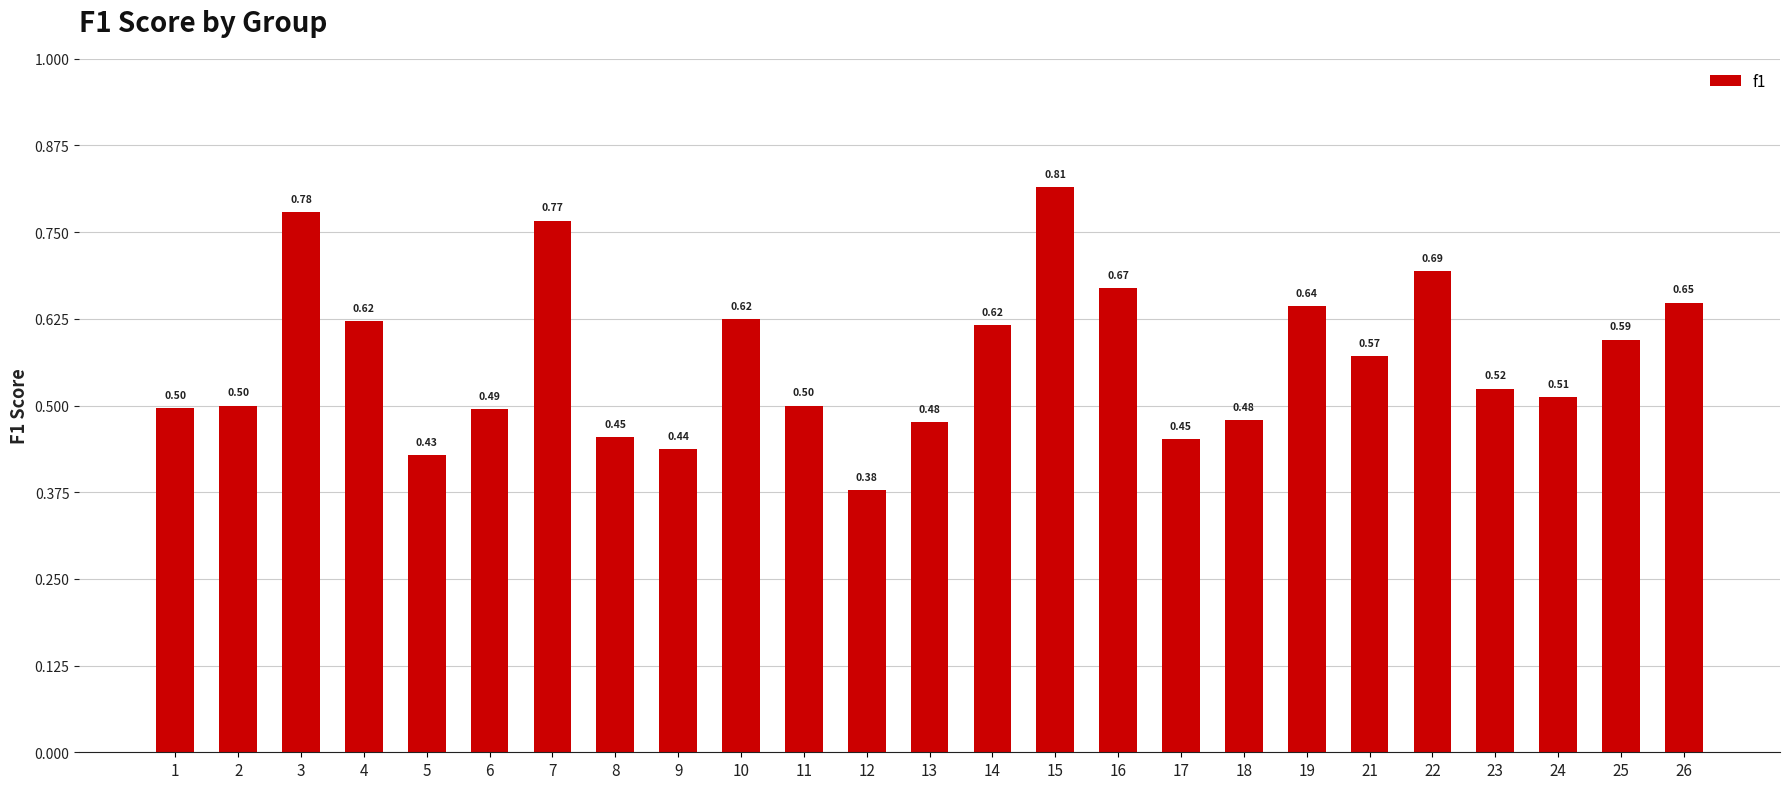

What is the value of the 2nd bar from the left?

0.5